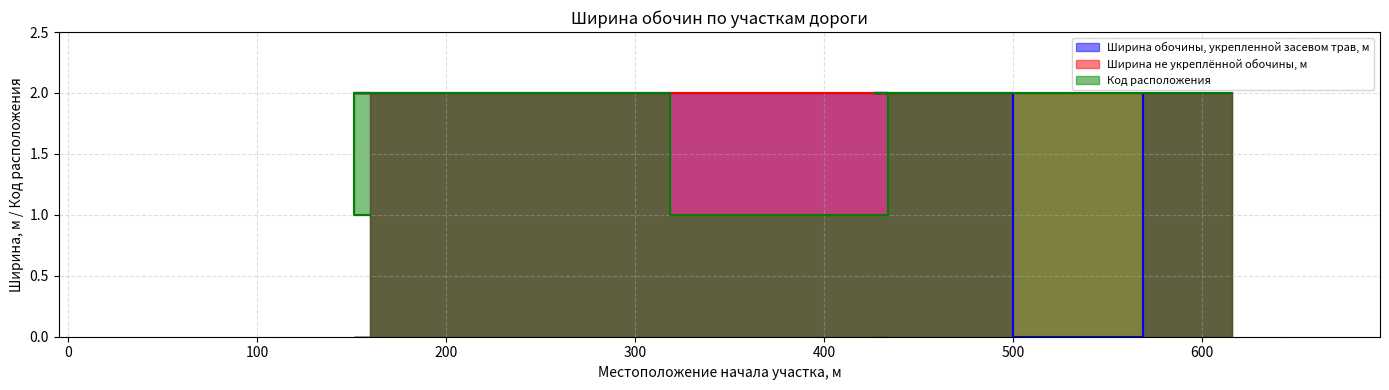

True or false: Код расположения and Ширина обочины, укрепленной засевом трав, м intersect in this chart.

False